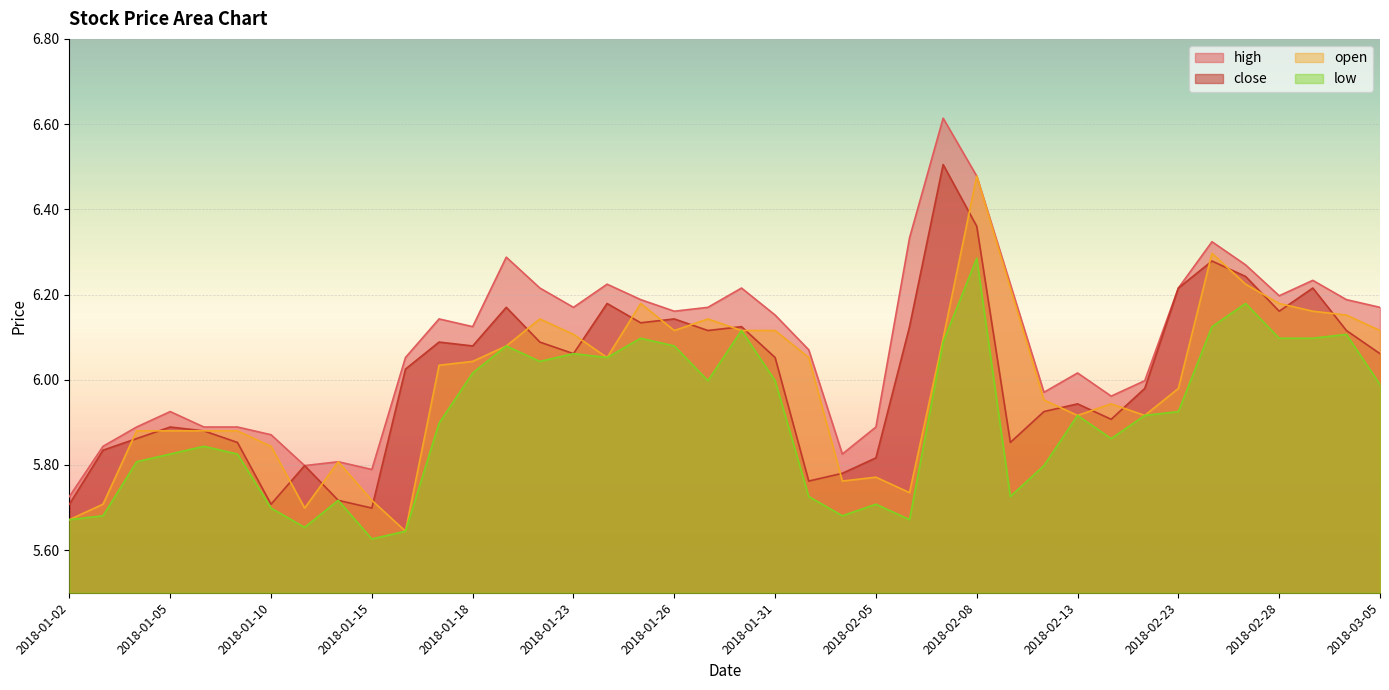

How many values in the open series exceed 6?

21